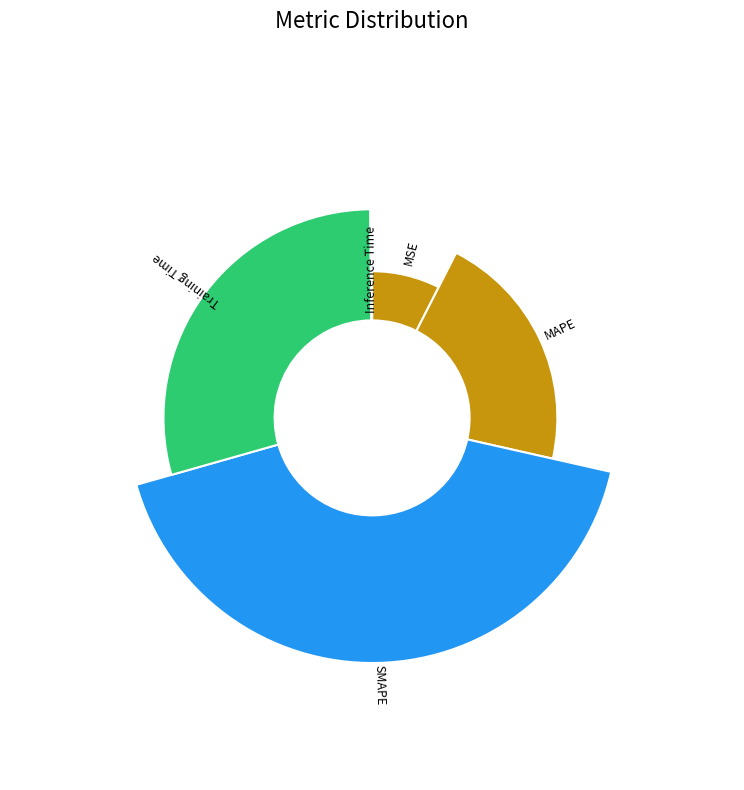

Which has a higher value, SMAPE or MAPE?

SMAPE